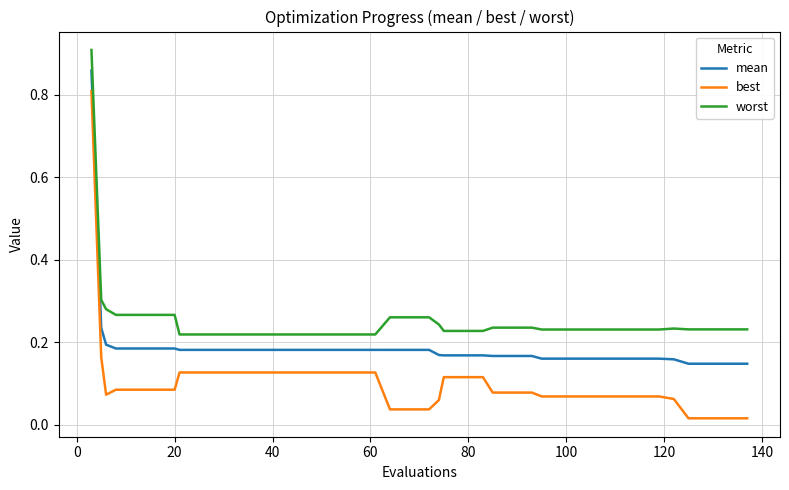

True or false: best and worst cross at least once.

False